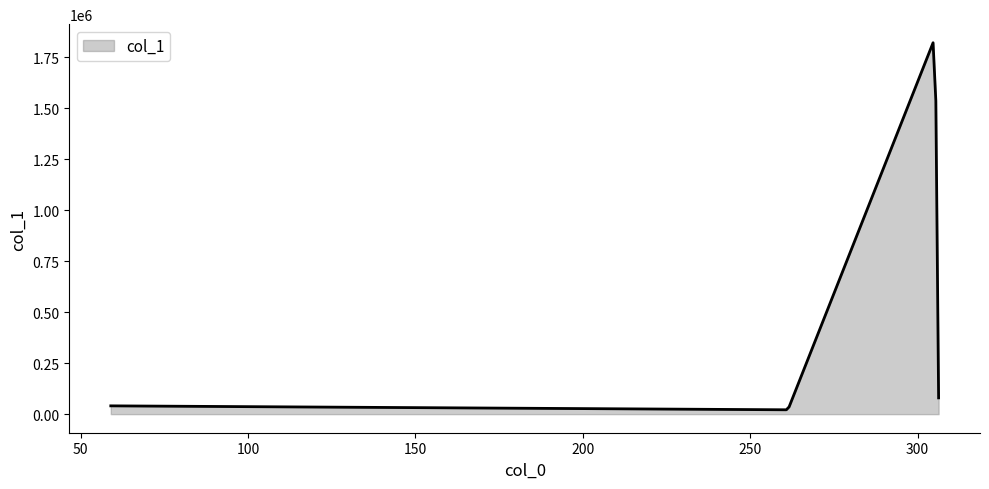

What is the maximum value shown in the chart?

1822123.0